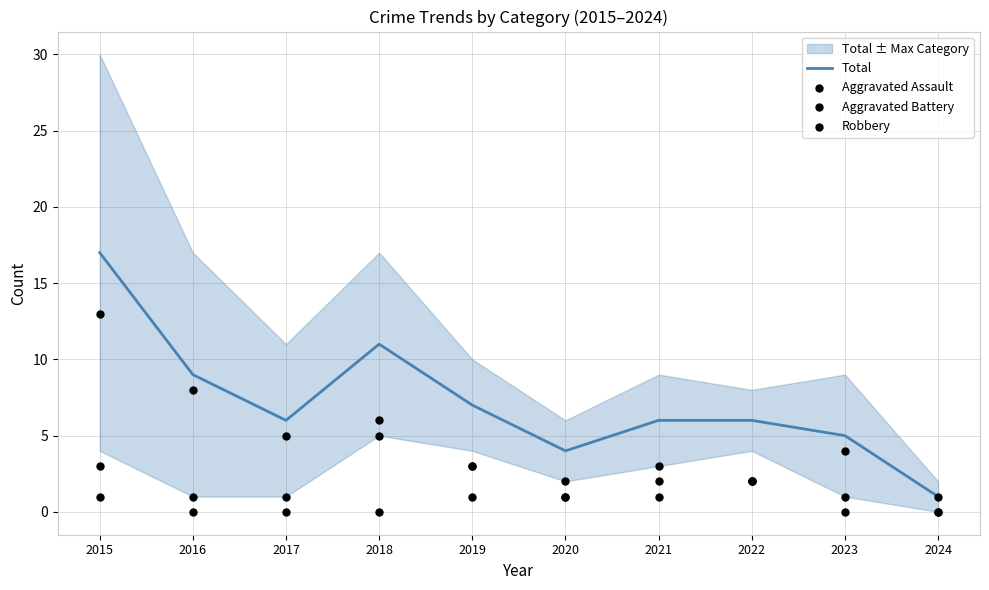

Is the value of Aggravated Assault at 2019 greater than the value of Aggravated Battery at 2015?

No